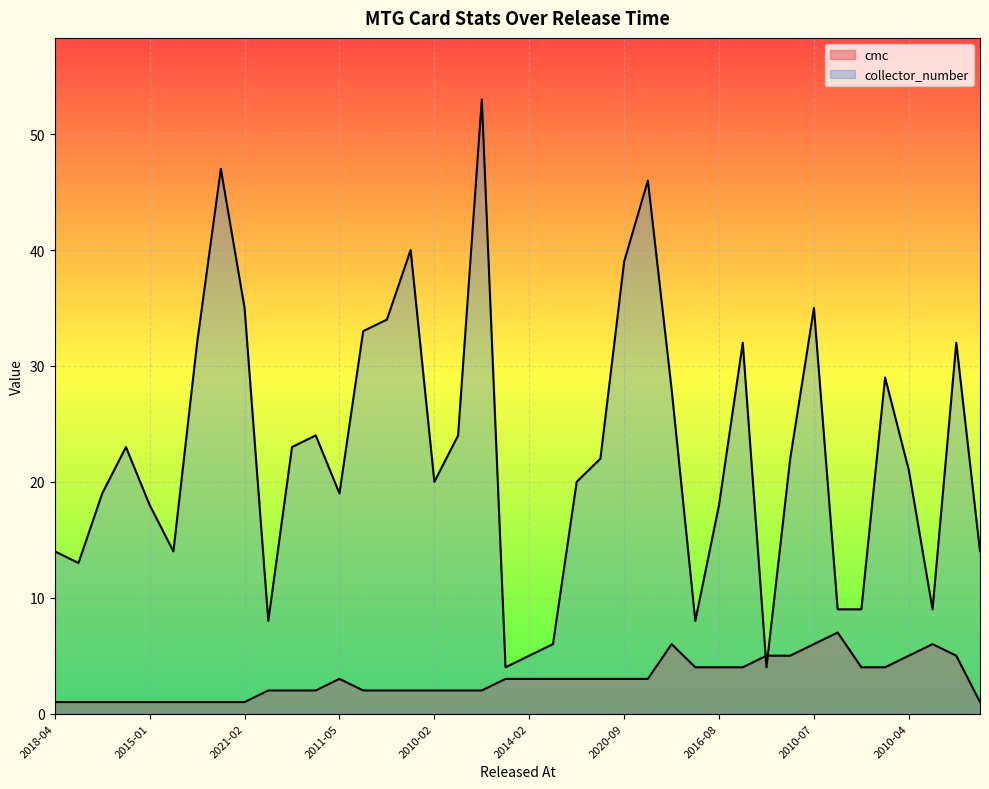

At how many categories does at least one series exceed 28?

13